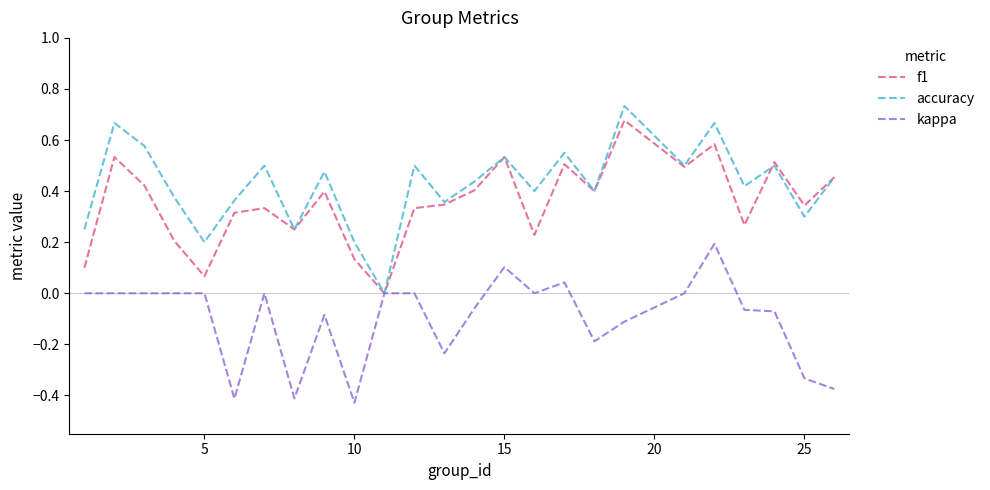

Which series has the largest total across all categories?

accuracy